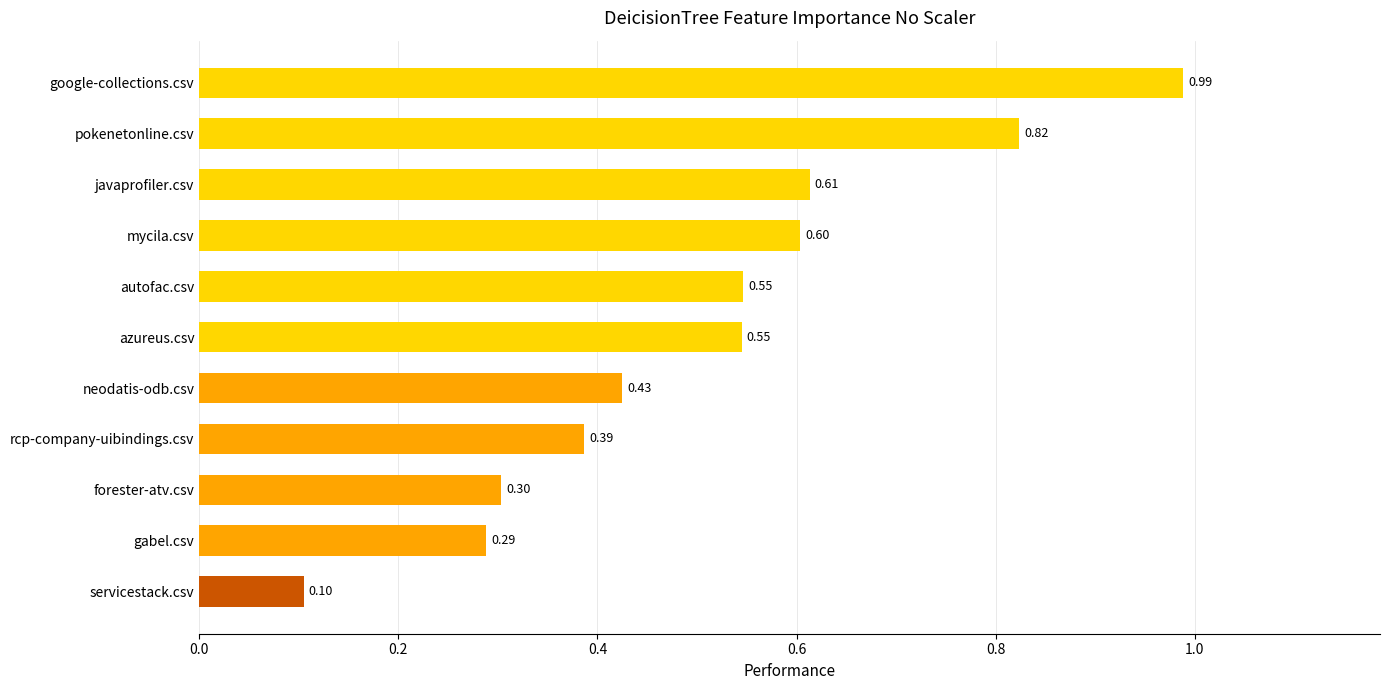

Between google-collections.csv and mycila.csv, which is larger?

google-collections.csv